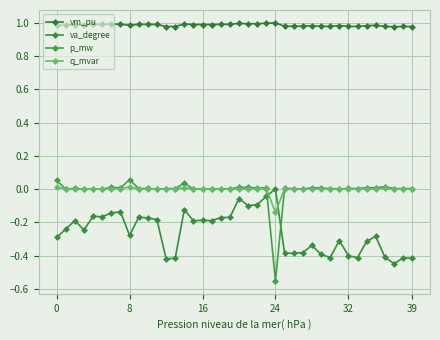

What is the label of the 29th point from the right?

11